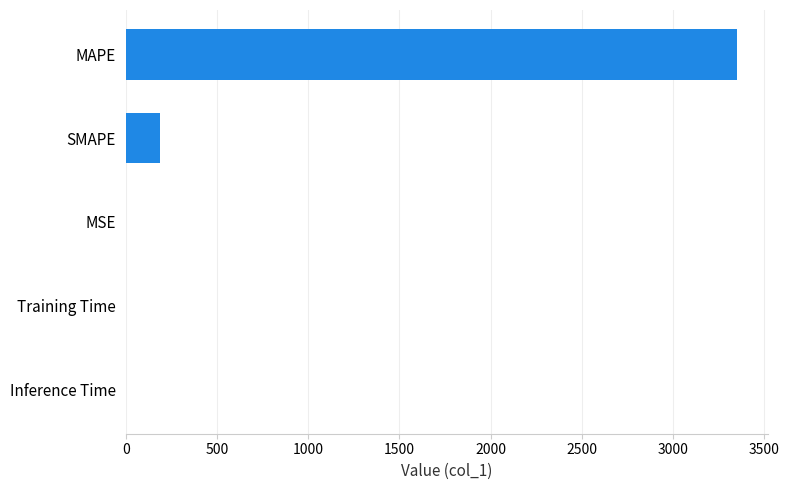

What is the average value?

708.1